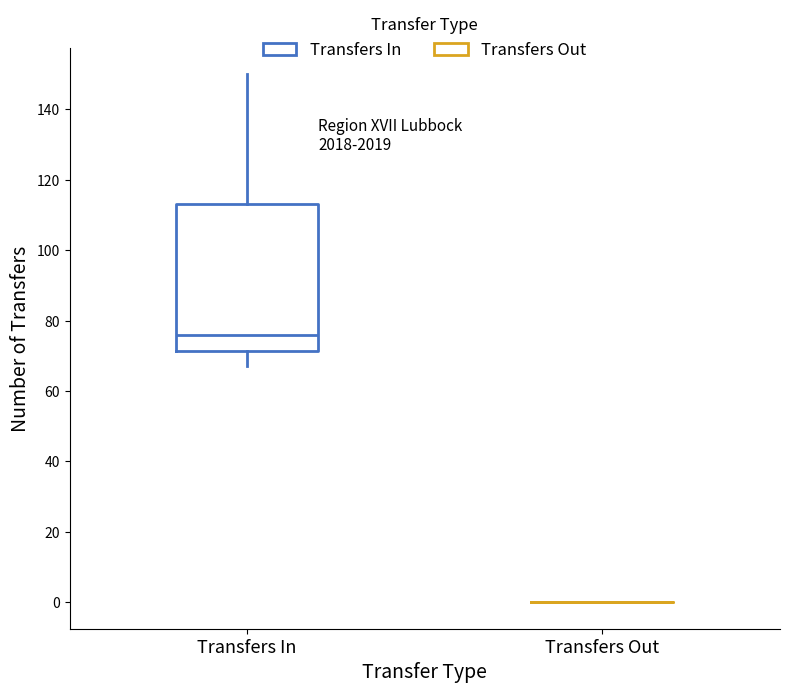

Where is the upper edge of the box for Transfers In on the y-axis? The values are not printed on the chart, so give them approximately, as read against the axis.

114